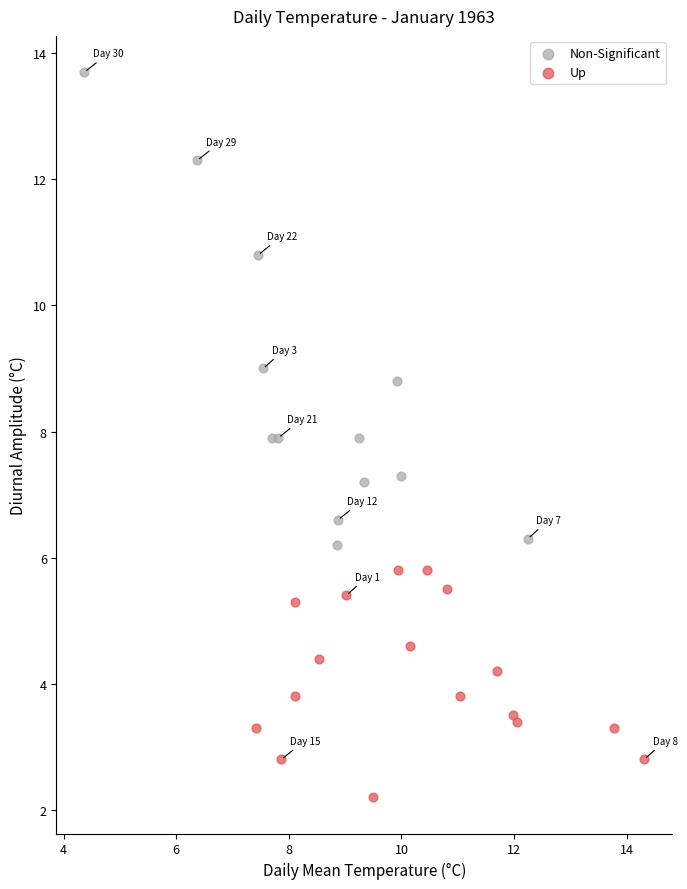

Which series contains the lowest Y value?

Up